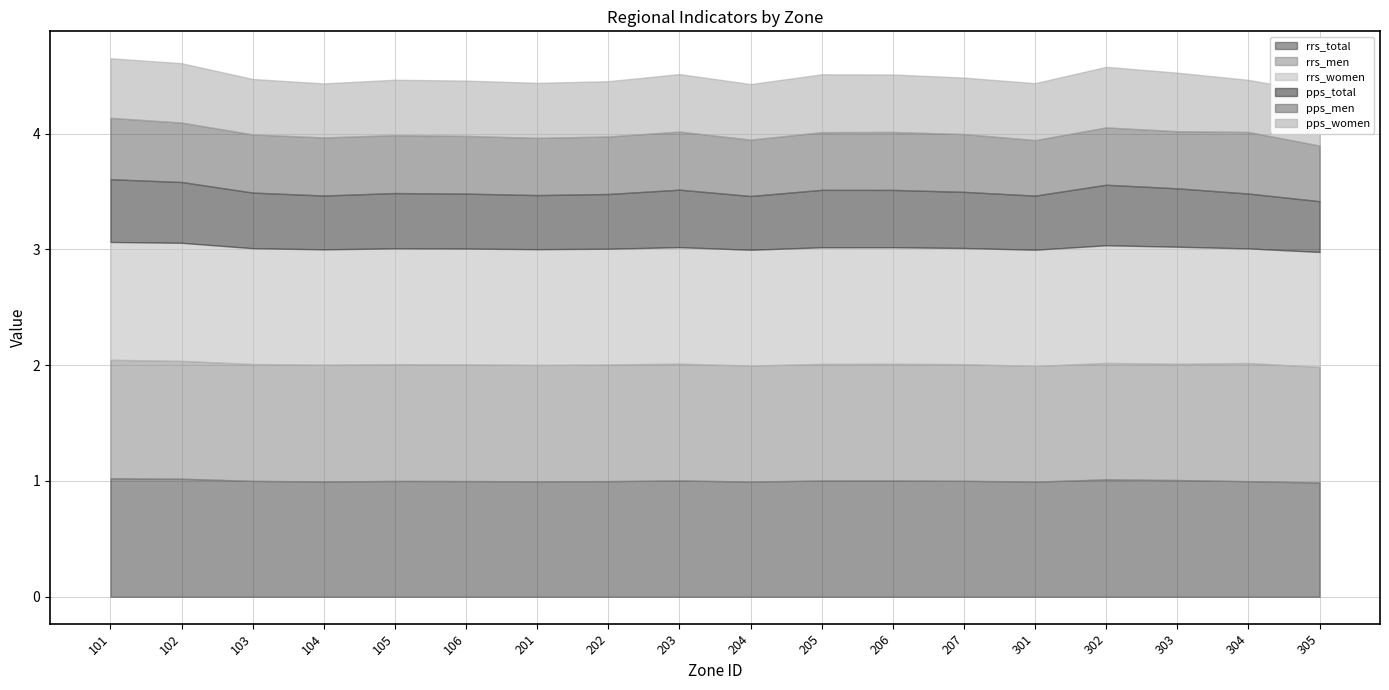

Rank the series by their maximum value, from highest to lowest.

rrs_men, rrs_total, rrs_women, pps_total, pps_men, pps_women